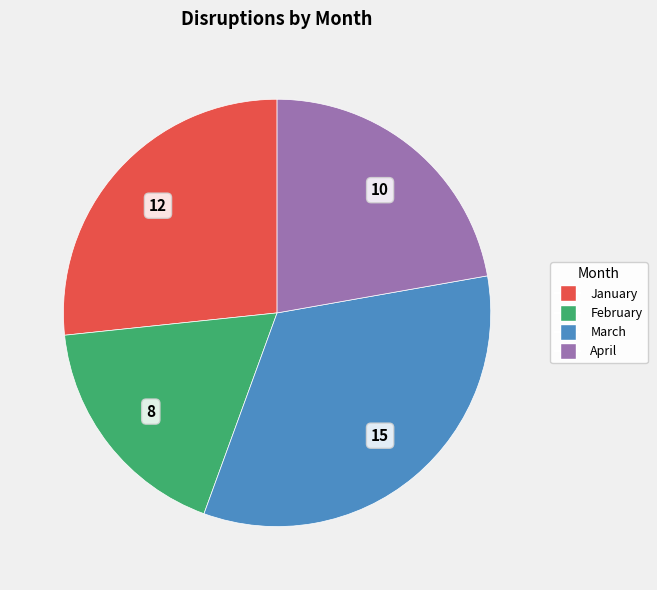

Which slice is the smallest?

February